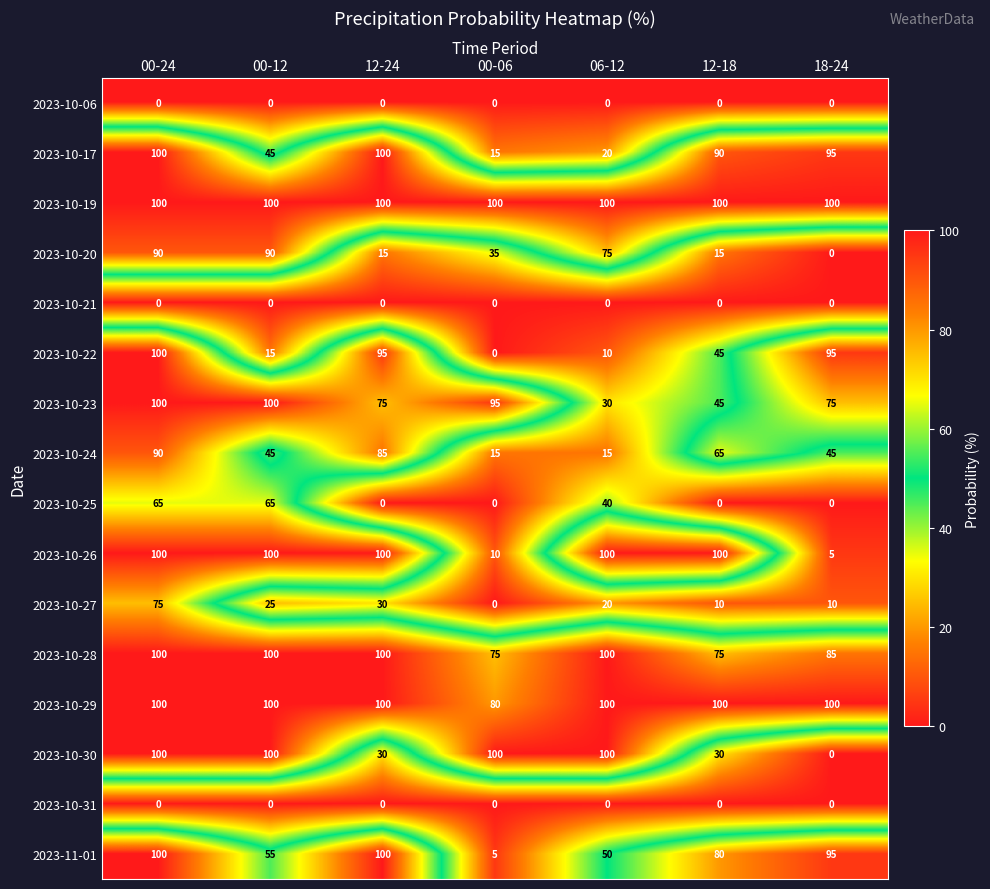

The value of 2023-10-29 at 18-24 is 100. True or false?

True